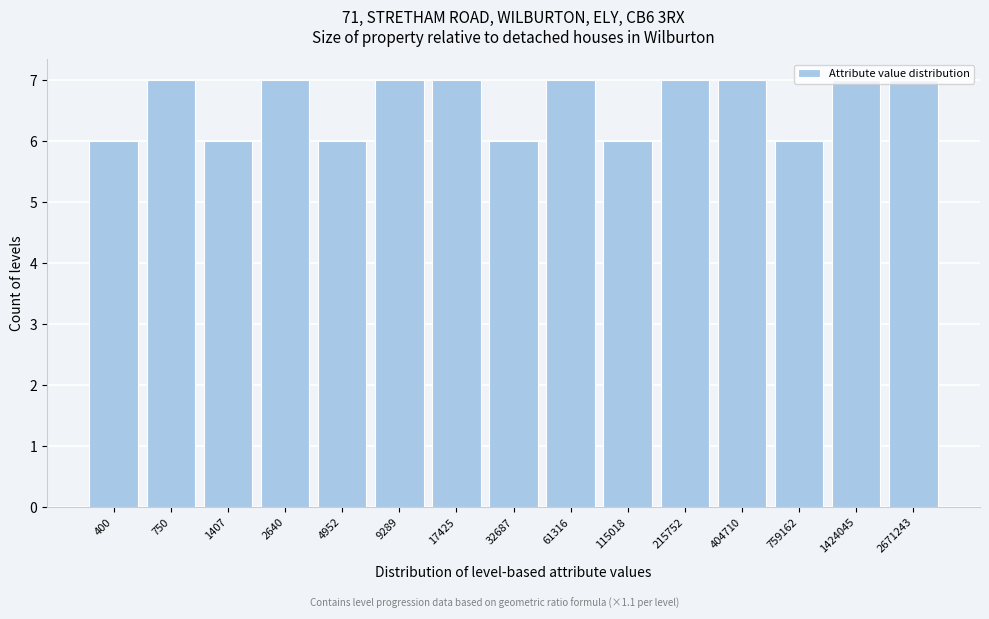

What is the value of the 8th bar from the left?

6